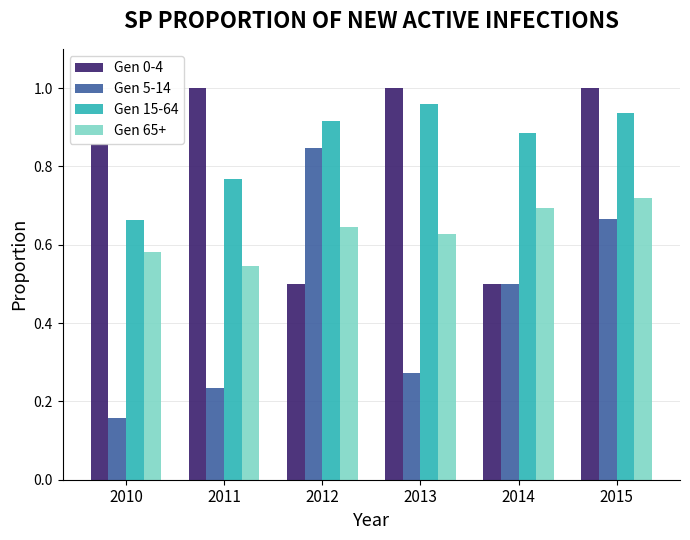

Which category has the lowest value in the Gen 65+ series?

2011